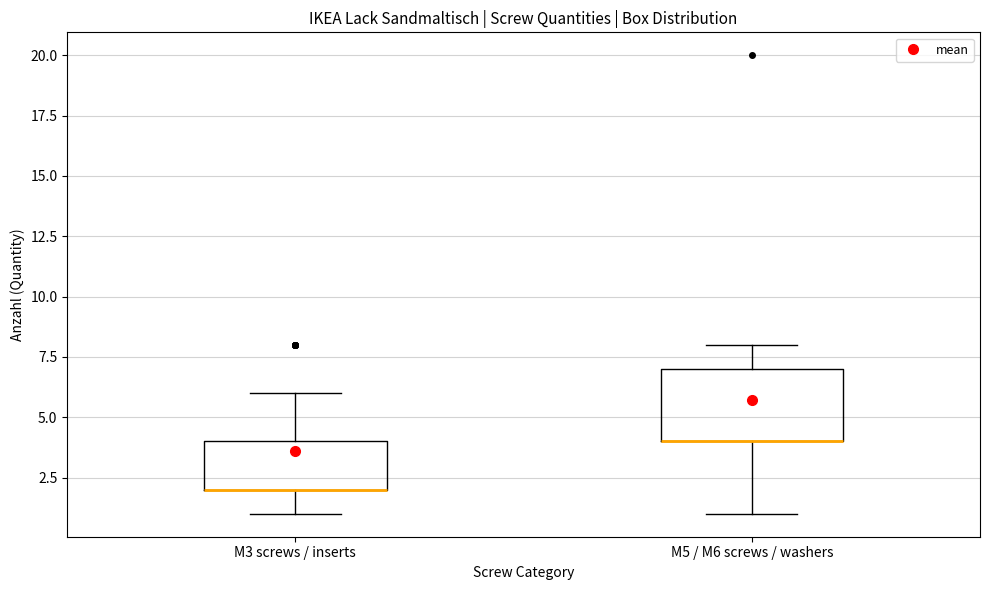

Reading left to right, transcribe this box plot: for each box, give where its median line is, the range the box spans, and where its two whiskers end, as read against the y-axis. The values are not printed on the chart, so give them approximately, as read against the axis.

M3 screws / inserts: median 2 (drawn on the box's lower edge), box 2 to 4, whiskers 1 to 6
M5 / M6 screws / washers: median 4 (drawn on the box's lower edge), box 4 to 7, whiskers 1 to 8